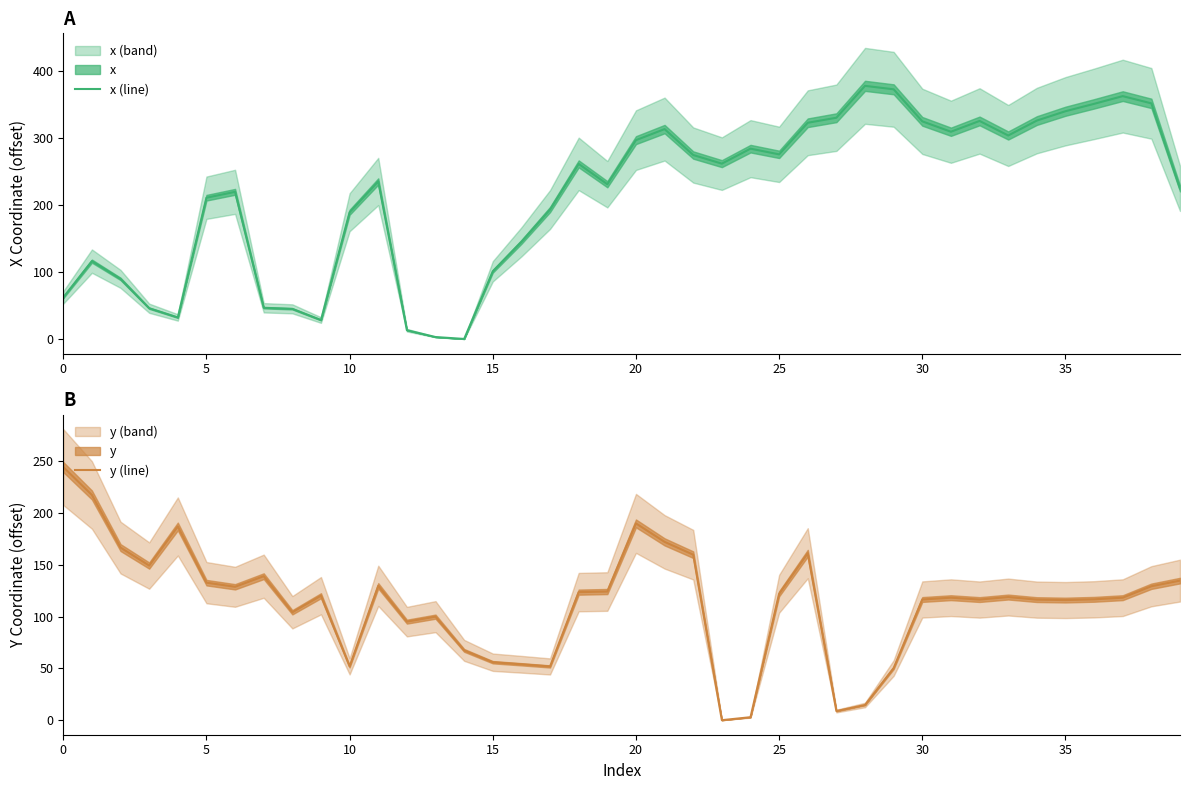

True or false: y (line) has a value of 225.0 at 38.

False